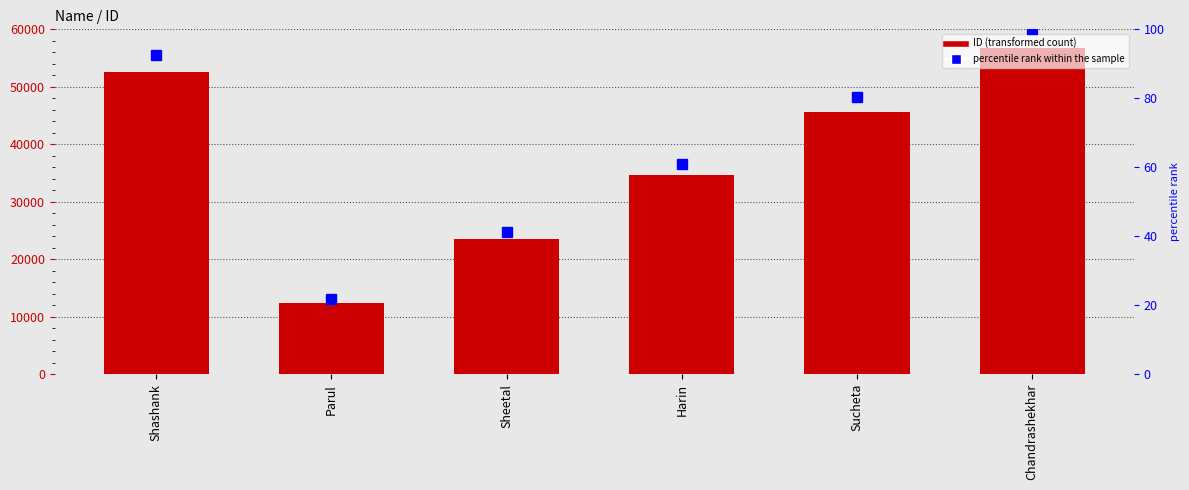

Which series has the largest total across all categories?

ID